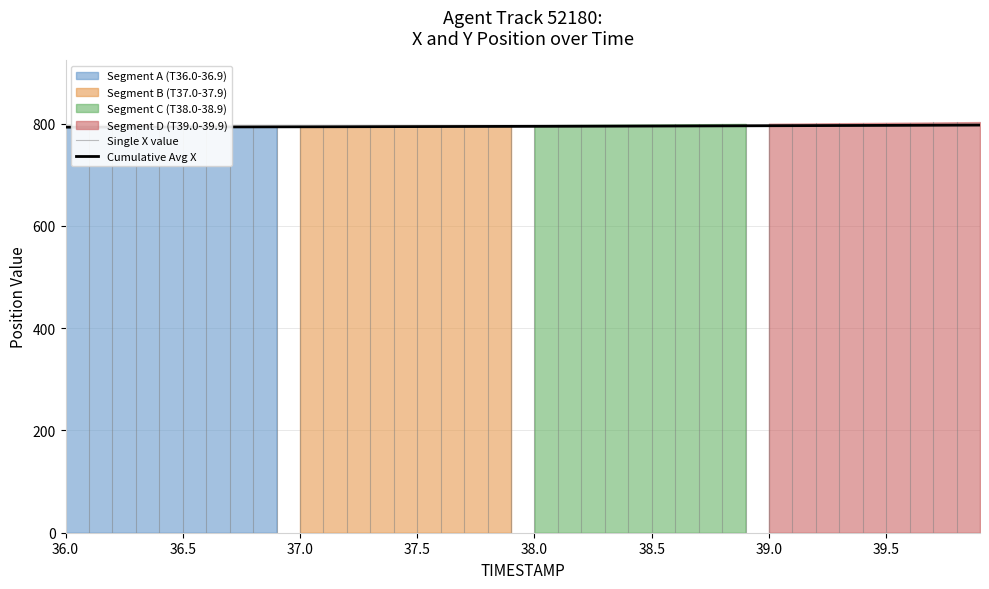

At which category does the chart reach its minimum across all series?

36.0